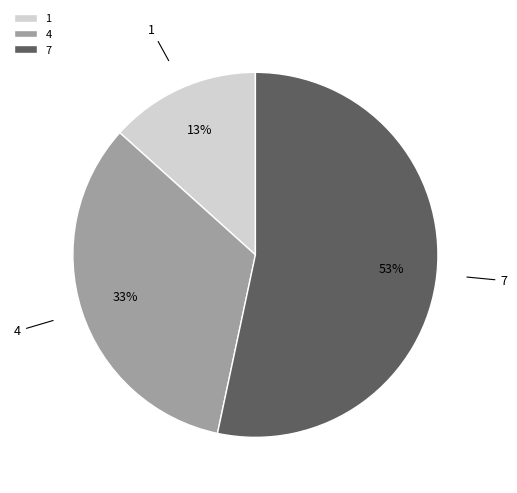

To the nearest percent, what portion does 4 represent?

33%